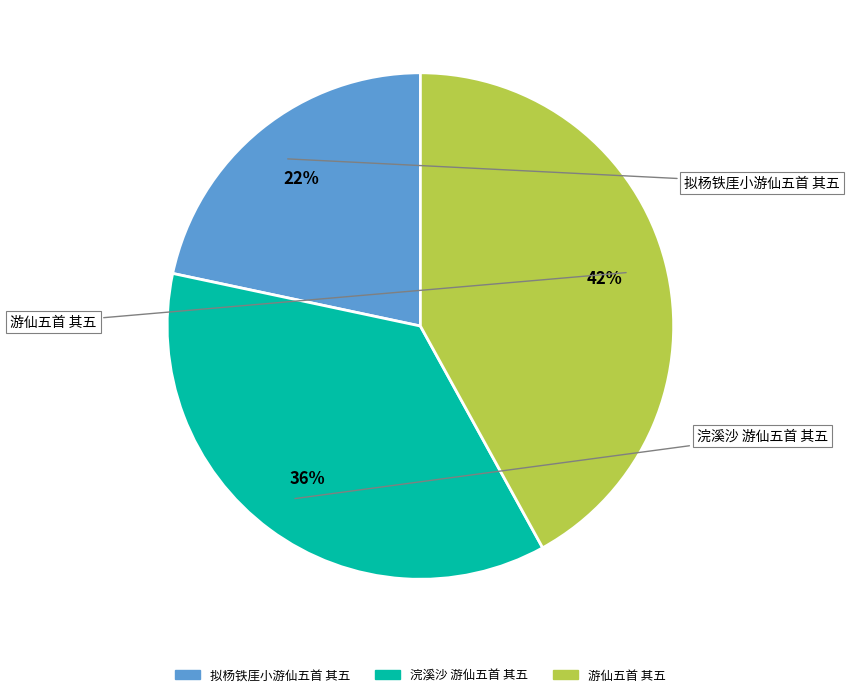

To the nearest percent, what is the combined percentage of 浣溪沙 游仙五首 其五 and 游仙五首 其五?

78%